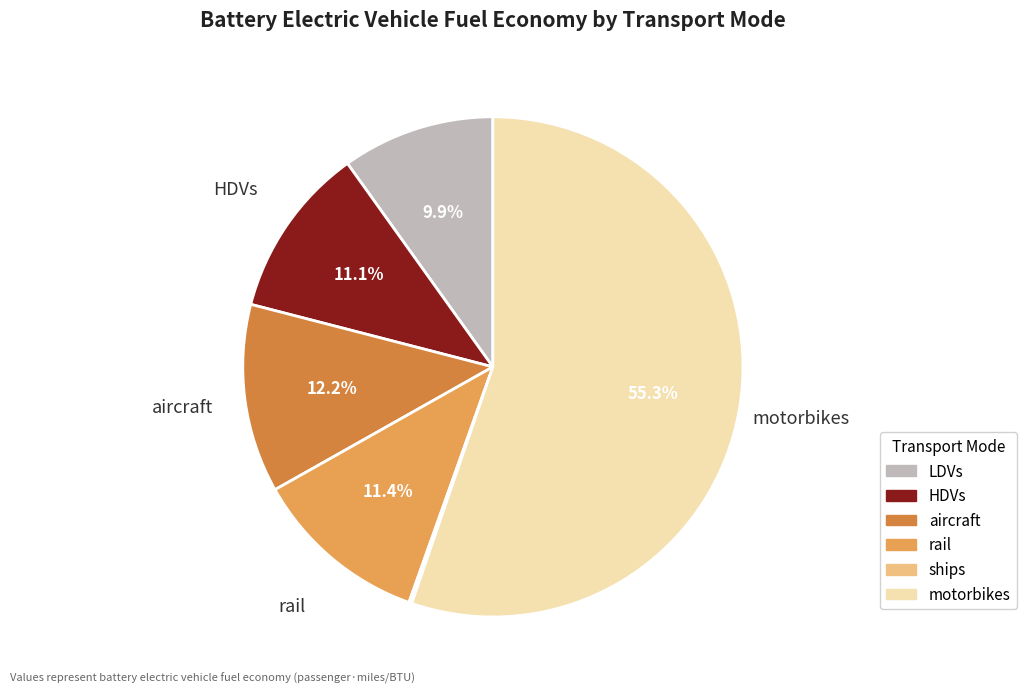

Which category accounts for the majority?

motorbikes